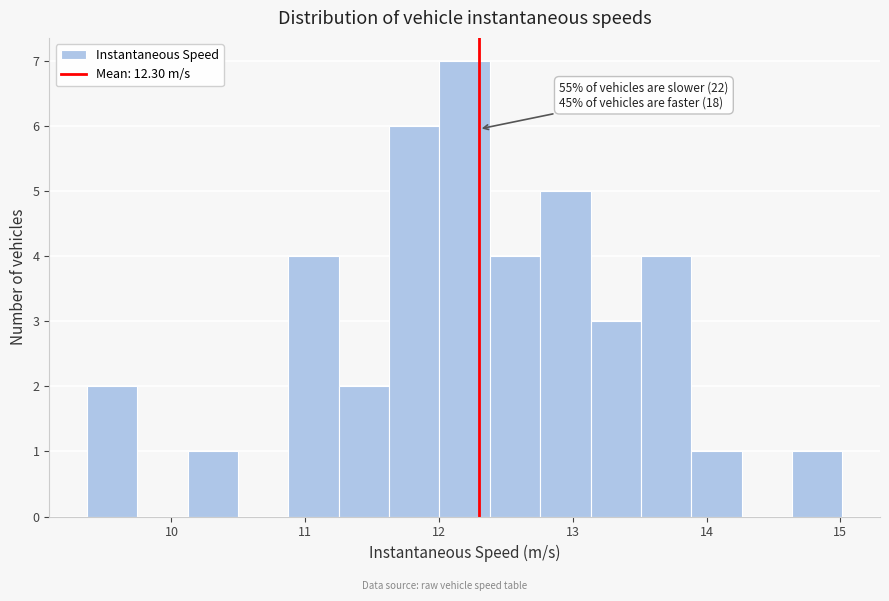

Around what value on the x-axis is the tallest bar? Give the approximate position of its centre, as read against the axis.

12.2